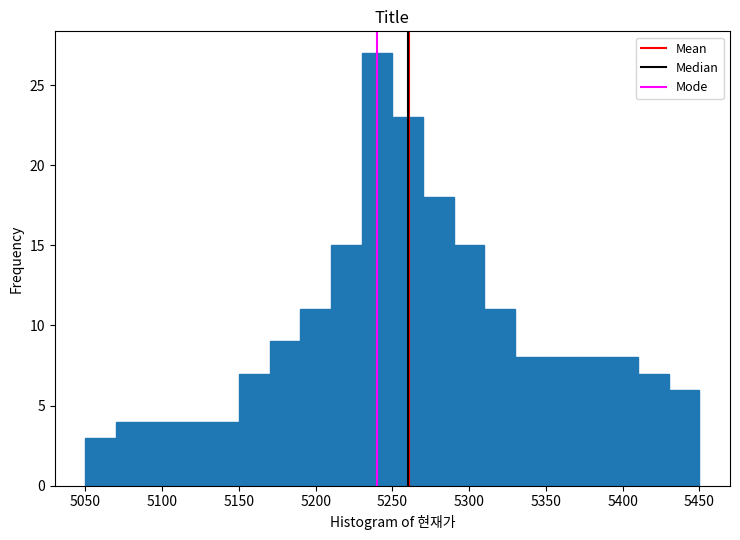

Reading left to right, list every bar in this chart as the range it spans on the x-axis followed by its height. The values are not printed on the chart, so give them approximately, as read against the axis.

5050 to 5070: 3
5070 to 5090: 4
5090 to 5110: 4
5110 to 5130: 4
5130 to 5150: 4
5150 to 5170: 7
5170 to 5190: 9
5190 to 5210: 11
5210 to 5230: 15
5230 to 5250: 27
5250 to 5270: 23
5270 to 5290: 18
5290 to 5310: 15
5310 to 5330: 11
5330 to 5350: 8
5350 to 5370: 8
5370 to 5390: 8
5390 to 5410: 8
5410 to 5430: 7
5430 to 5450: 6